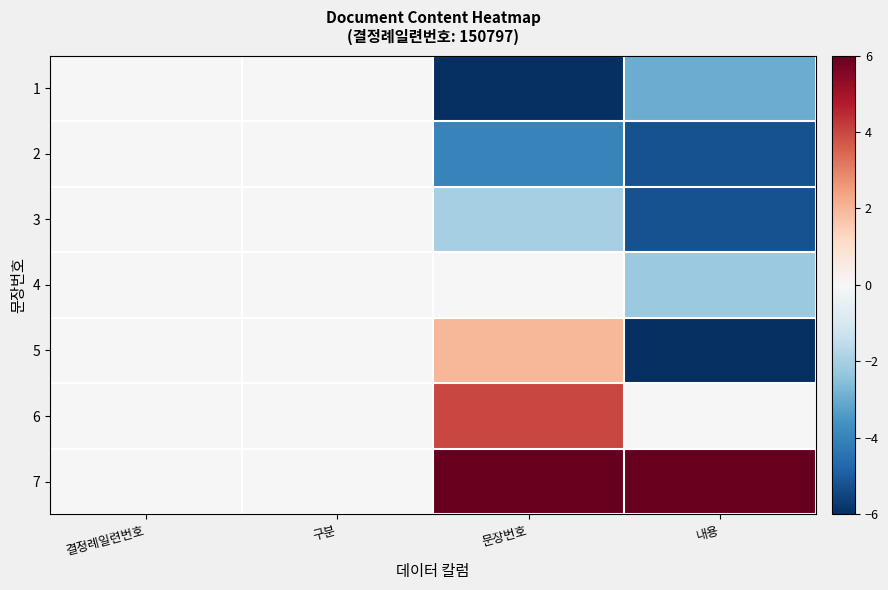

Reading left to right, what are all the values shown in this chart?

1: 결정례일련번호=0.0	구분=0.0	문장번호=-6.0	내용=-3.0
2: 결정례일련번호=0.0	구분=0.0	문장번호=-4.0	내용=-5.2
3: 결정례일련번호=0.0	구분=0.0	문장번호=-2.0	내용=-5.2
4: 결정례일련번호=0.0	구분=0.0	문장번호=0.0	내용=-2.2
5: 결정례일련번호=0.0	구분=0.0	문장번호=2.0	내용=-6.0
6: 결정례일련번호=0.0	구분=0.0	문장번호=4.0	내용=0.0
7: 결정례일련번호=0.0	구분=0.0	문장번호=6.0	내용=6.0